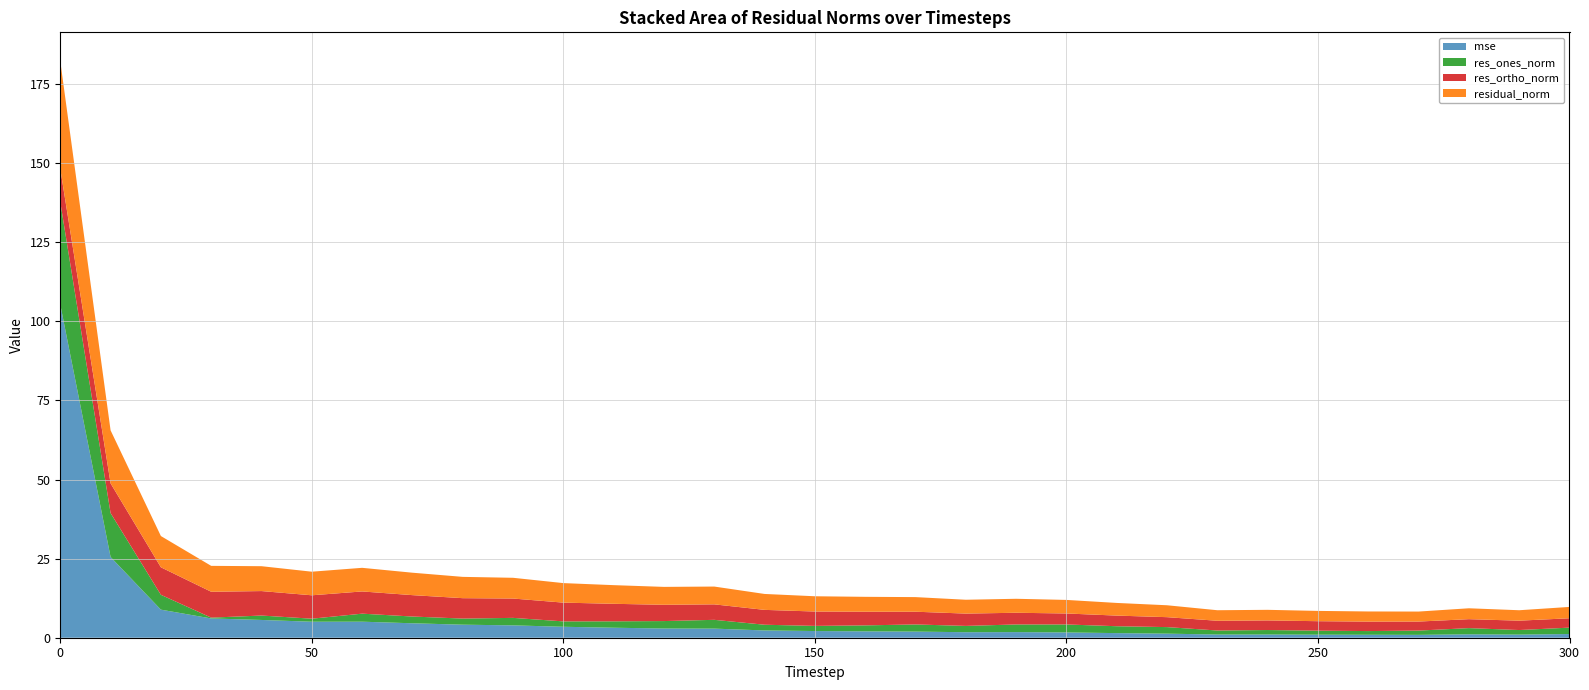

Reading right to left, list all the values displayed in this chart.

mse: 300=1.2	290=1.0	280=1.1	270=0.9	260=0.9	250=1.0	240=1.0	230=1.0	220=1.3	210=1.5	200=1.7	190=1.8	180=1.7	170=1.9	160=2.0	150=2.1	140=2.3	130=2.9	120=2.9	110=3.2	100=3.5	90=3.9	80=4.1	70=4.6	60=5.1	50=5.1	40=5.6	30=6.1	20=8.9	10=25.5	0=105.3
res_ones_norm: 300=2.0	290=1.4	280=2.0	270=1.3	260=1.2	250=1.3	240=1.4	230=1.3	220=2.1	210=2.2	200=2.5	190=2.4	180=2.0	170=2.3	160=1.9	150=1.6	140=1.8	130=2.8	120=2.4	110=2.0	100=1.7	90=2.4	80=1.9	70=2.1	60=2.5	50=1.0	40=1.4	30=0.3	20=4.7	10=13.9	0=32.4
res_ortho_norm: 300=3.0	290=3.0	280=2.8	270=2.9	260=3.0	250=3.0	240=3.0	230=3.1	220=3.1	210=3.4	200=3.5	190=3.7	180=3.9	170=4.0	160=4.3	150=4.5	140=4.7	130=4.9	120=5.1	110=5.5	100=5.9	90=6.1	80=6.4	70=6.8	60=7.0	50=7.4	40=7.7	30=8.2	20=8.7	10=9.4	0=10.5
residual_norm: 300=3.6	290=3.3	280=3.4	270=3.2	260=3.2	250=3.3	240=3.3	230=3.3	220=3.8	210=4.0	200=4.3	190=4.4	180=4.4	170=4.6	160=4.7	150=4.8	140=5.0	130=5.6	120=5.7	110=5.9	100=6.2	90=6.6	80=6.7	70=7.1	60=7.5	50=7.5	40=7.9	30=8.2	20=9.9	10=16.8	0=34.0